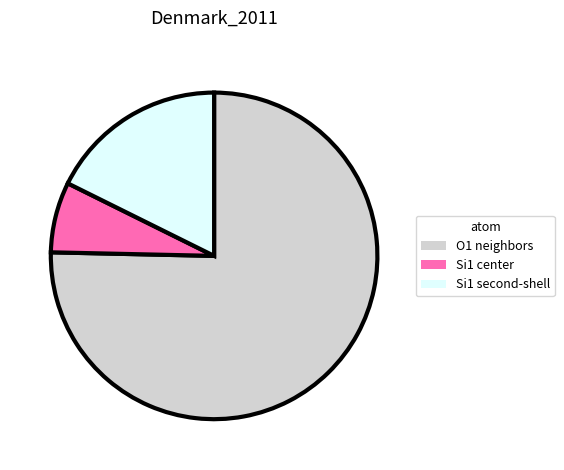

Is there any slice that represents more than half of the pie?

Yes